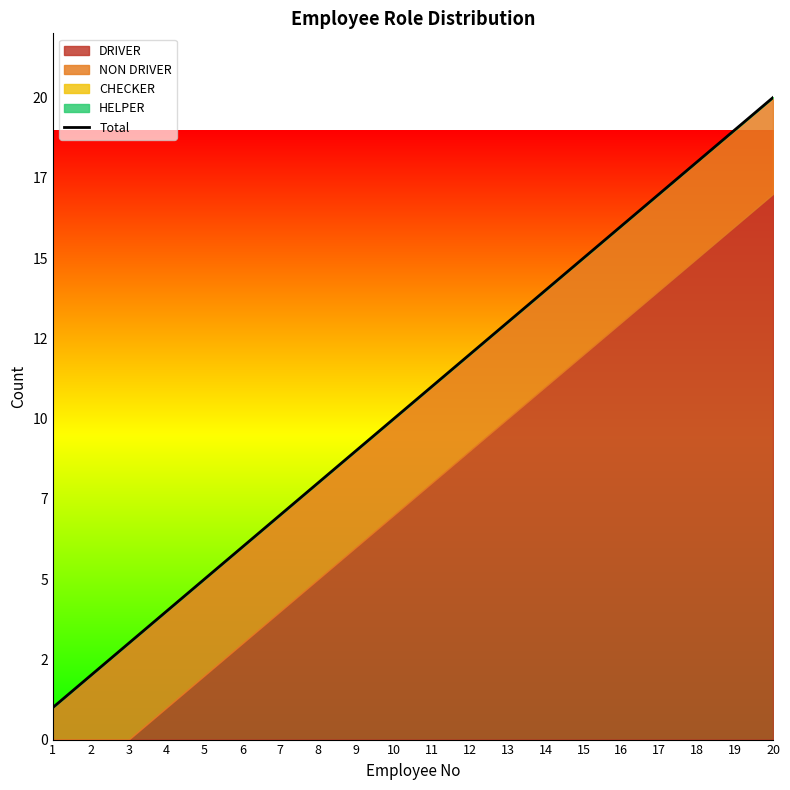

What is the value of the 15th point from the left?

15